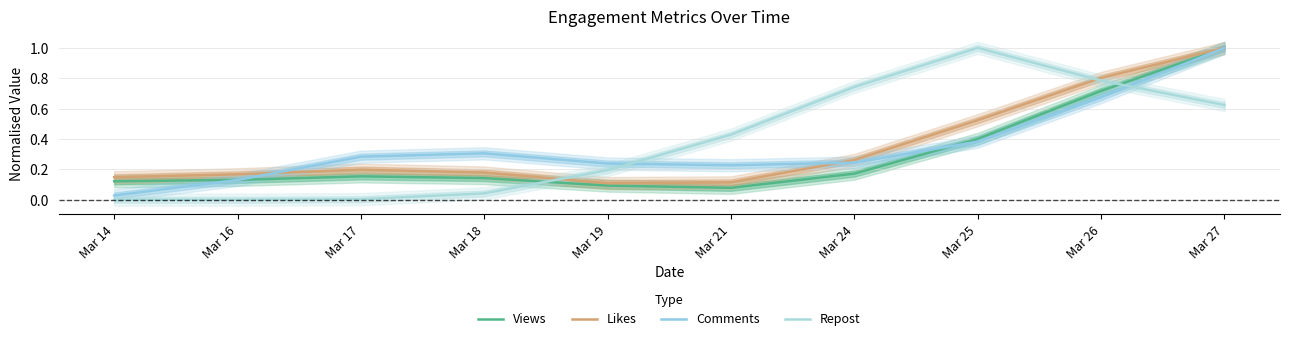

Which category has the lowest value in the Likes series?

Mar 19